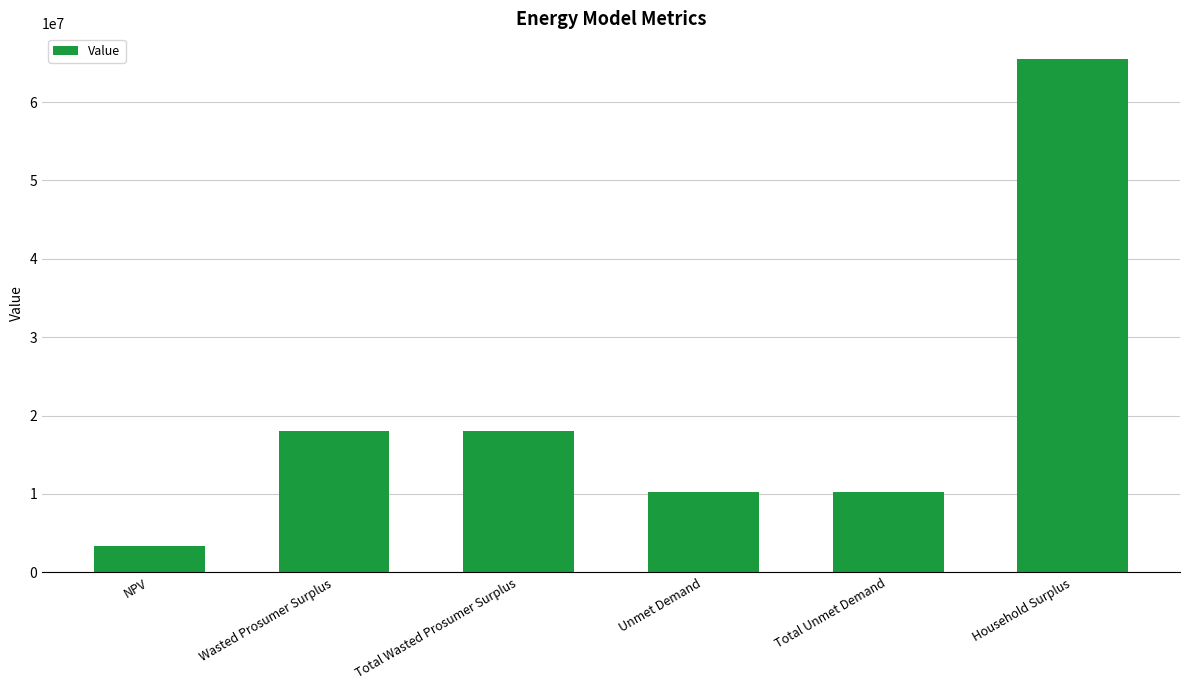

The value at Total Unmet Demand is 10301282.3. True or false?

True